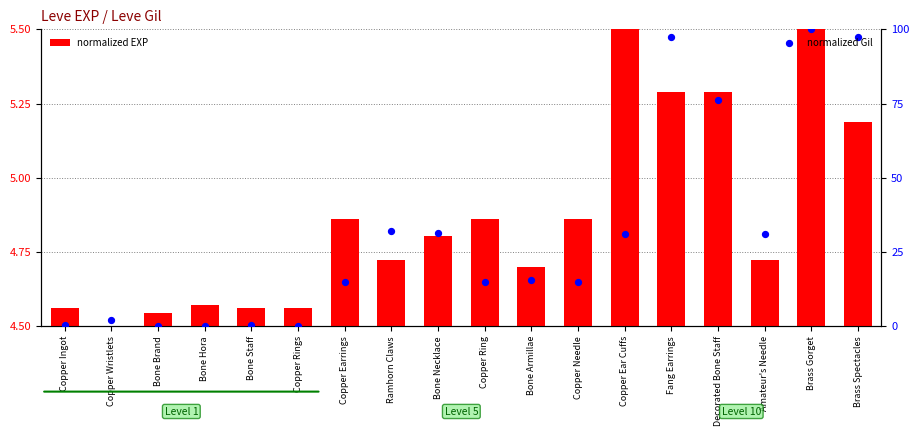

Is the value of normalized Gil at Copper Ring greater than the value of normalized EXP at Copper Needle?

Yes